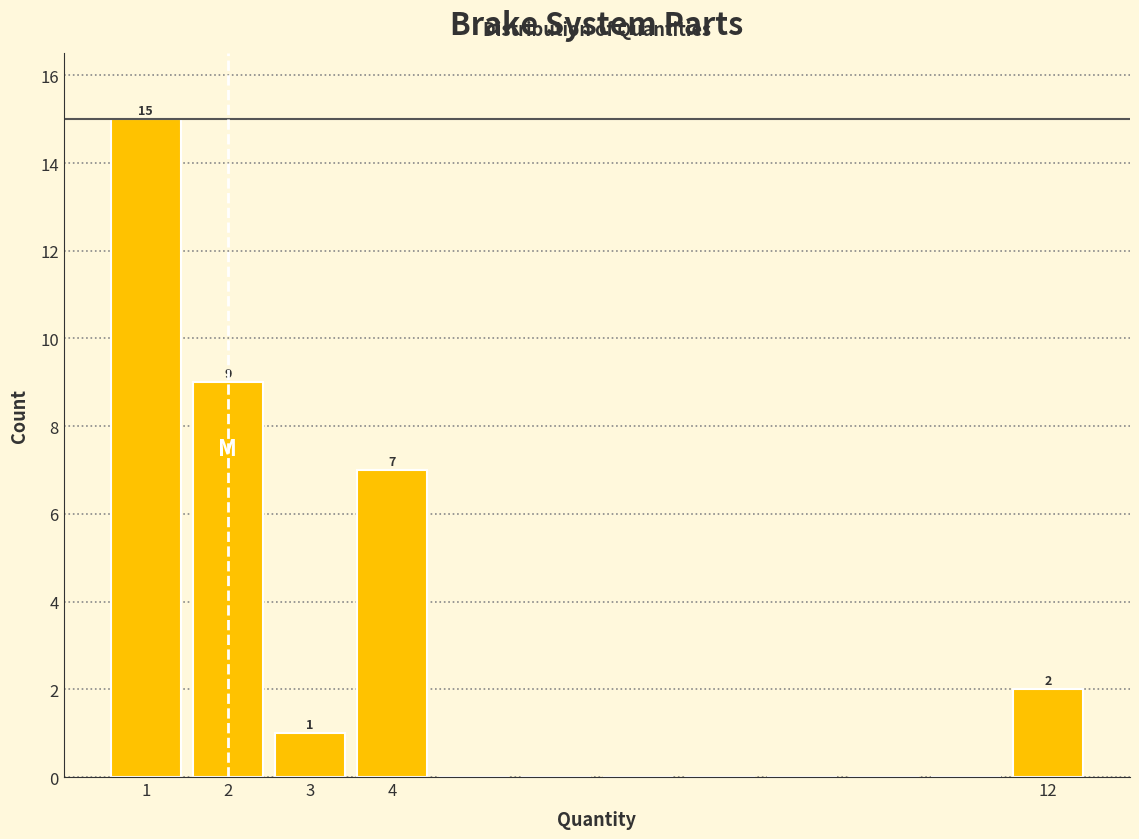

Which range on the x-axis has the tallest bar?

0.5 to 1.5